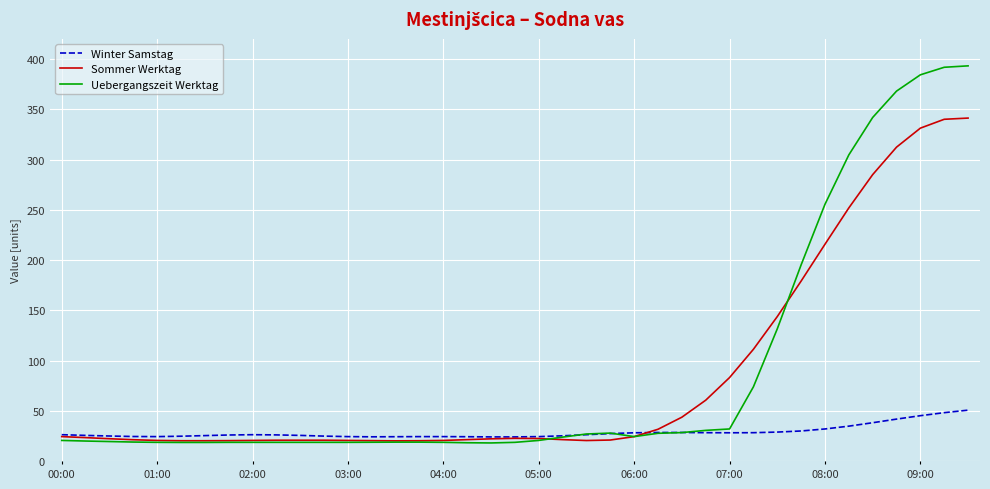

What is the maximum value shown in the chart?

393.1